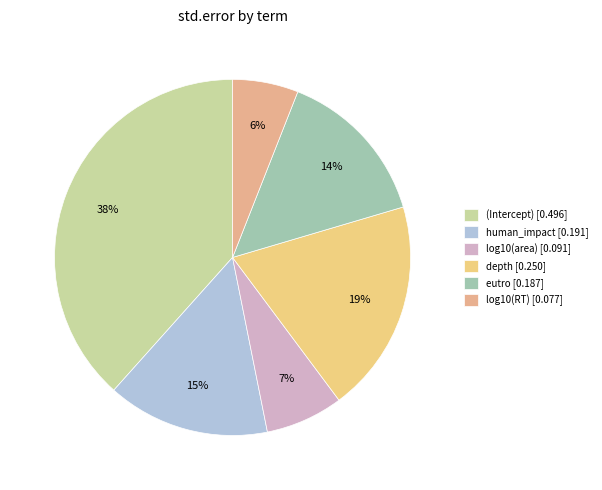

Is there any slice that represents more than half of the pie?

No